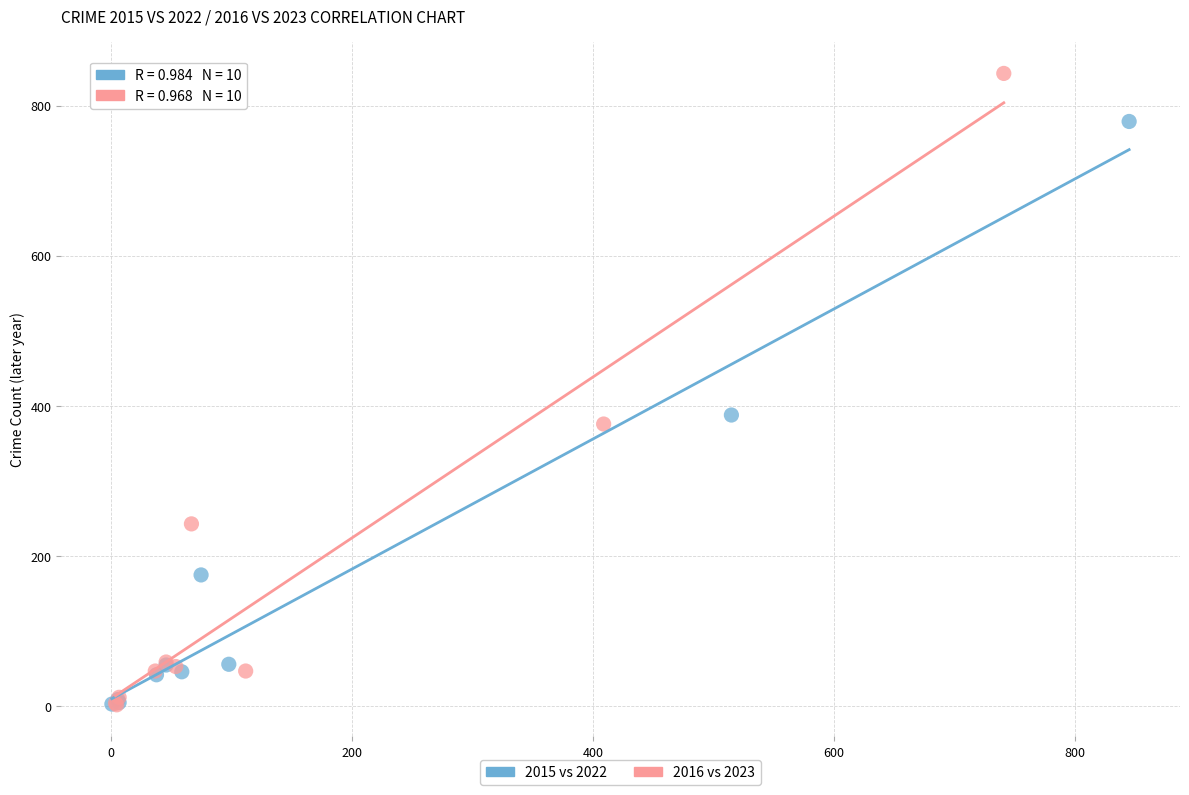

Which series has the largest Y range (max minus min)?

2016 vs 2023